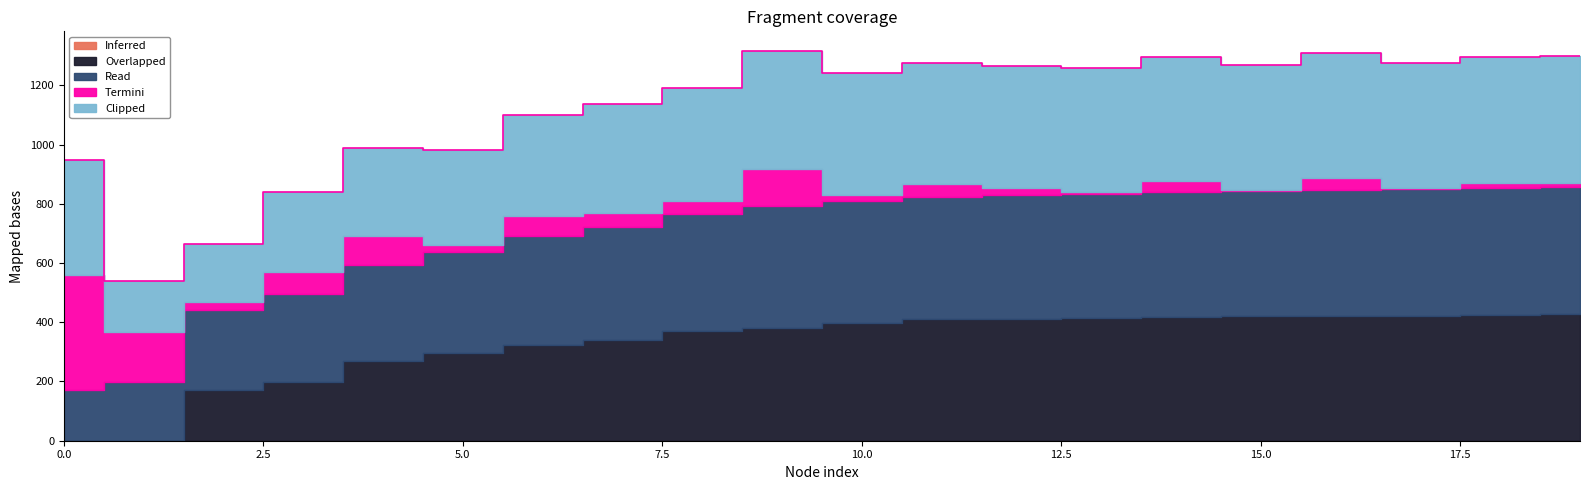

Which series has the largest total across all categories?

Read